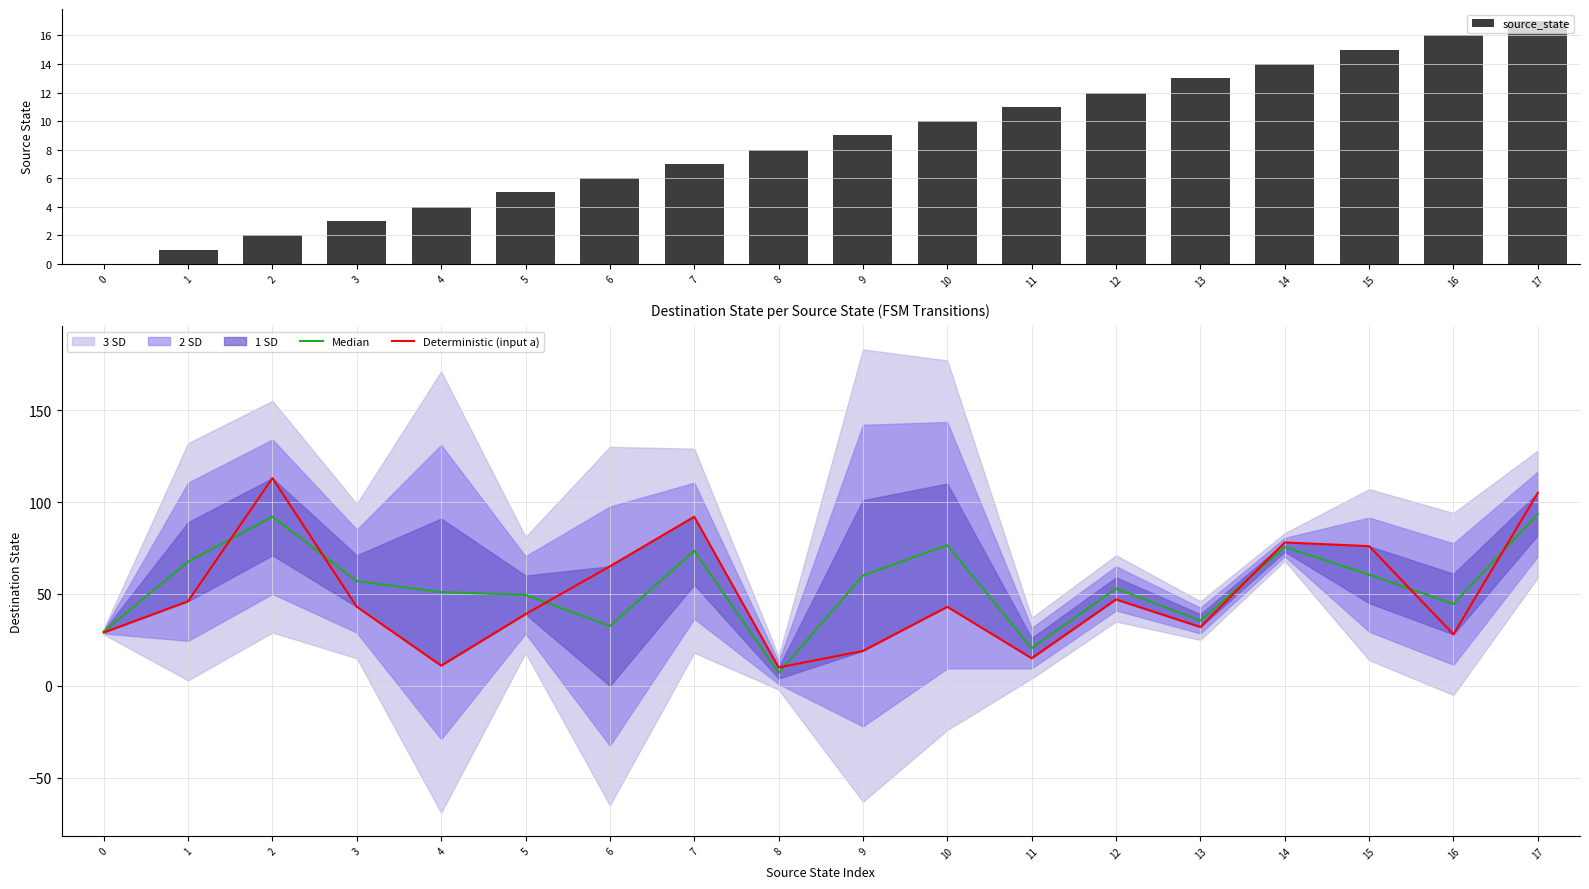

At which category is the sum across all series the highest?

17